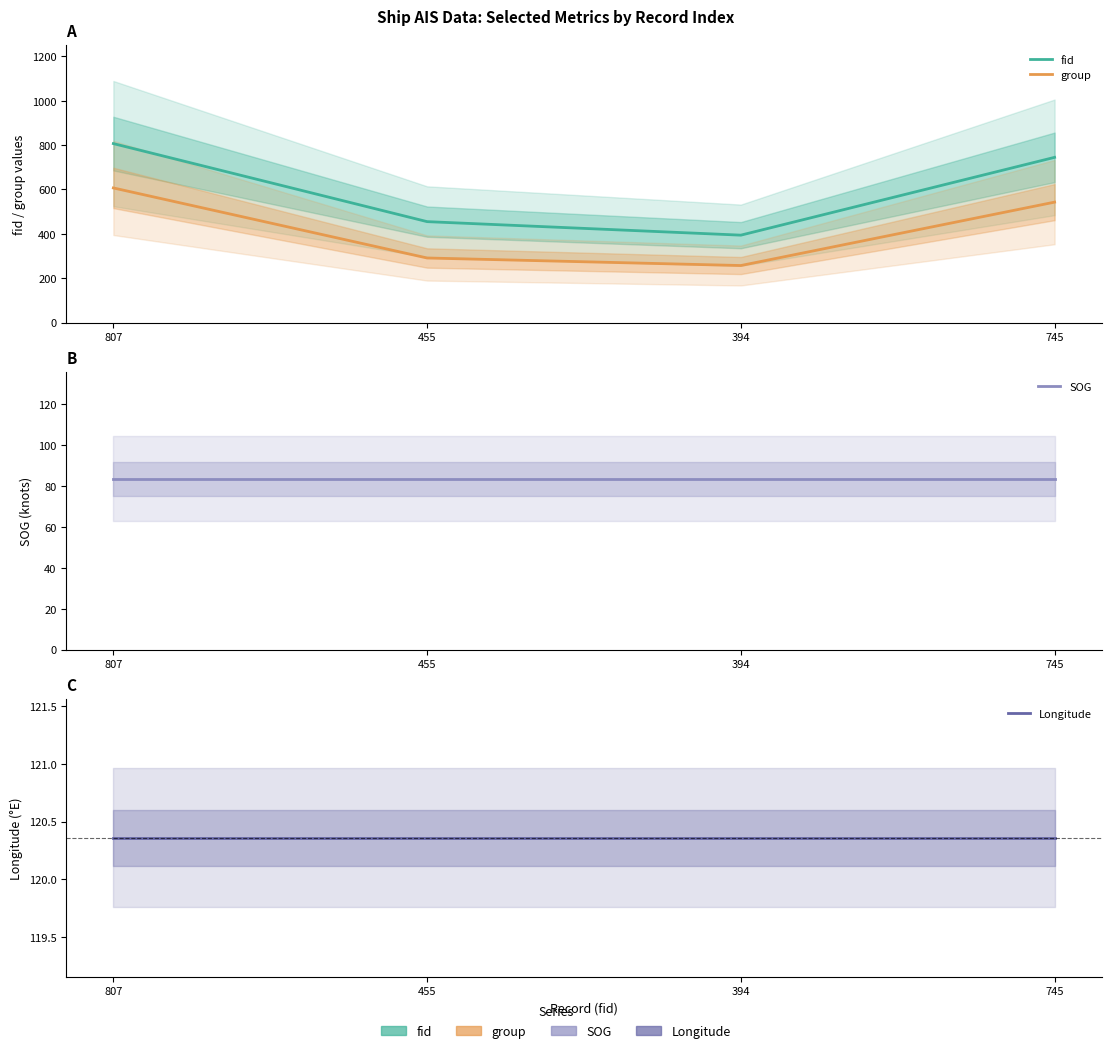

Reading right to left, extract all data points from this chart.

fid: 745.0	394.0	455.0	807.0
group: 543.0	257.0	291.0	607.0
SOG: 83.6	83.6	83.6	83.6
Longitude: 120.4	120.4	120.4	120.4